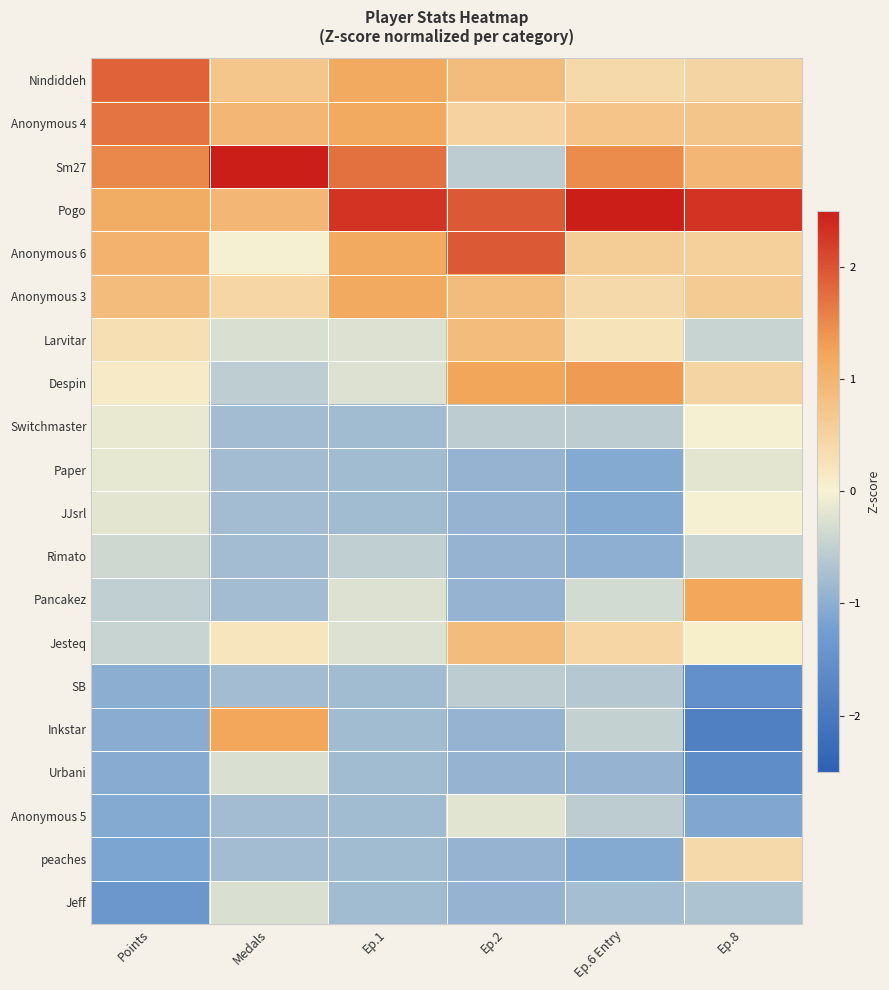

List the series in order of their peak value, highest first.

Sm27, Pogo, Anonymous 6, Nindiddeh, Anonymous 4, Despin, Pancakez, Inkstar, Anonymous 3, Larvitar, Jesteq, peaches, Switchmaster, JJsrl, Paper, Anonymous 5, Urbani, Jeff, Rimato, SB